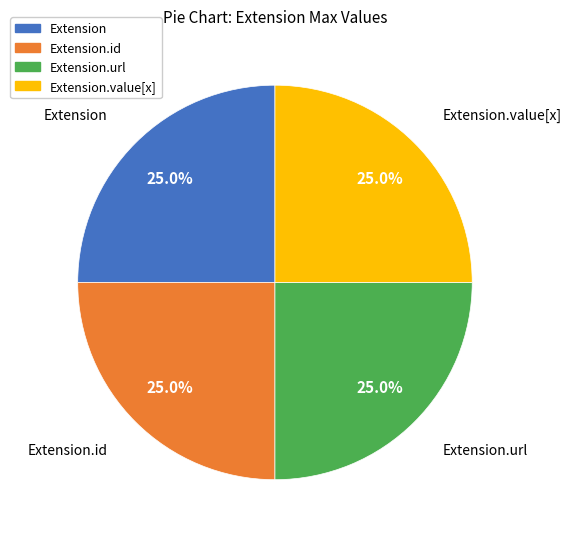

Is there any slice that represents more than half of the pie?

No